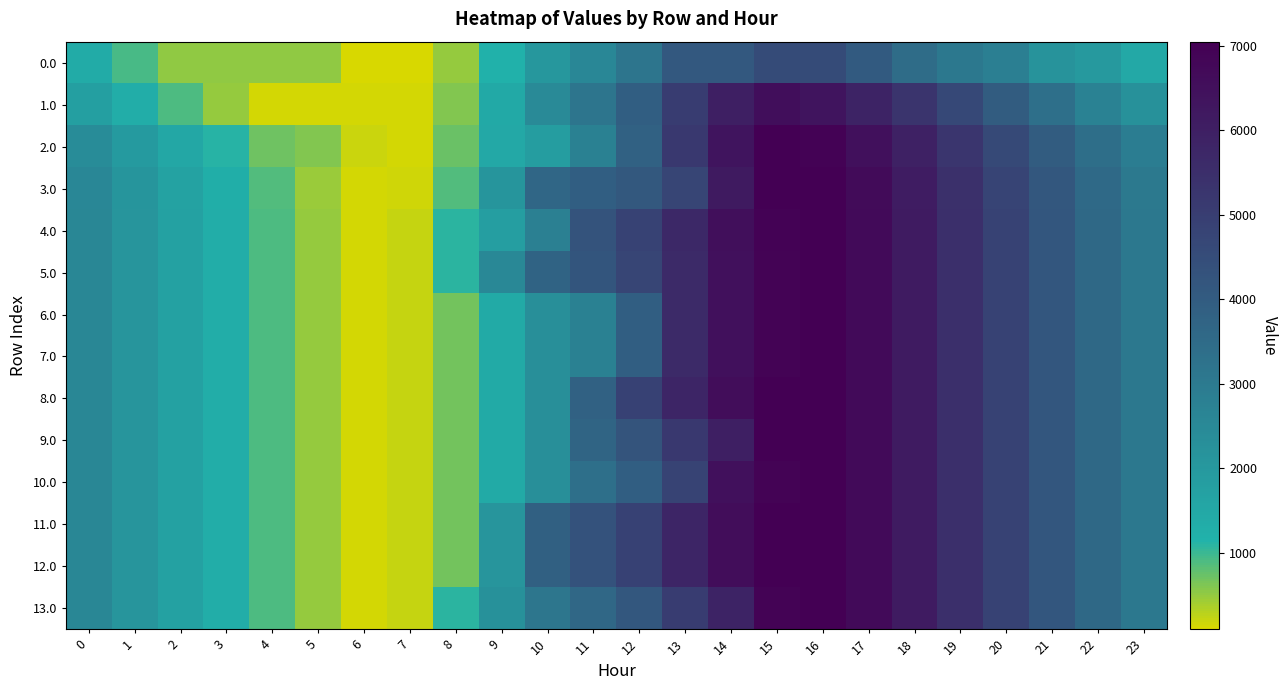

How many series are shown in this chart?

14